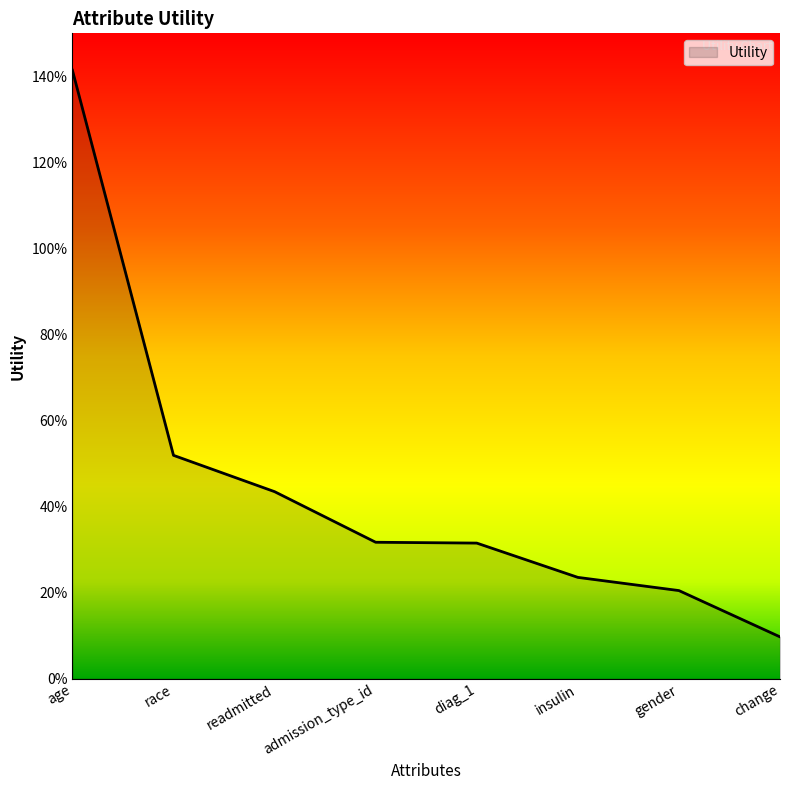

The value at gender is 0.2. True or false?

True